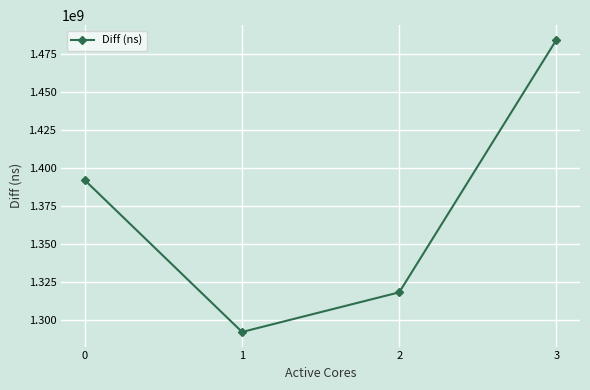

Is this an area chart (filled region under the line)?

No